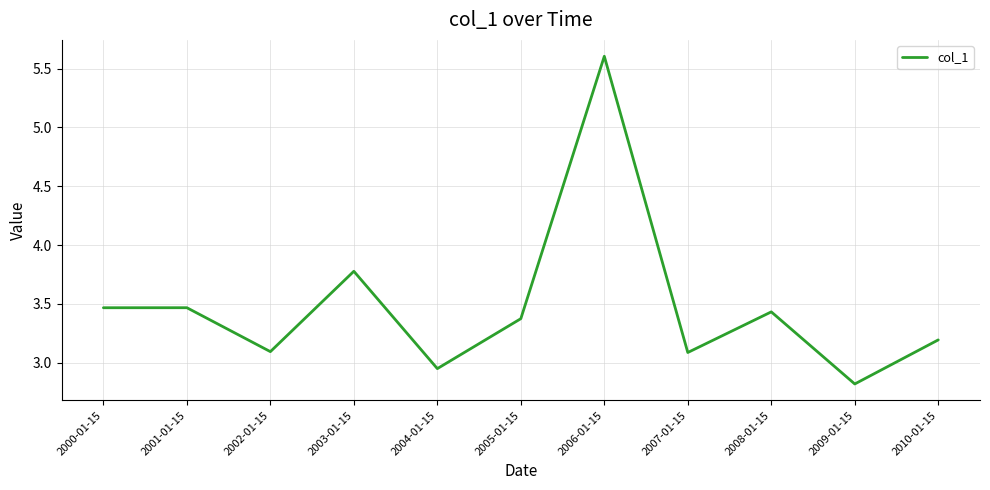

Is it true that the value at 2009-01-15 is 2.8?

True